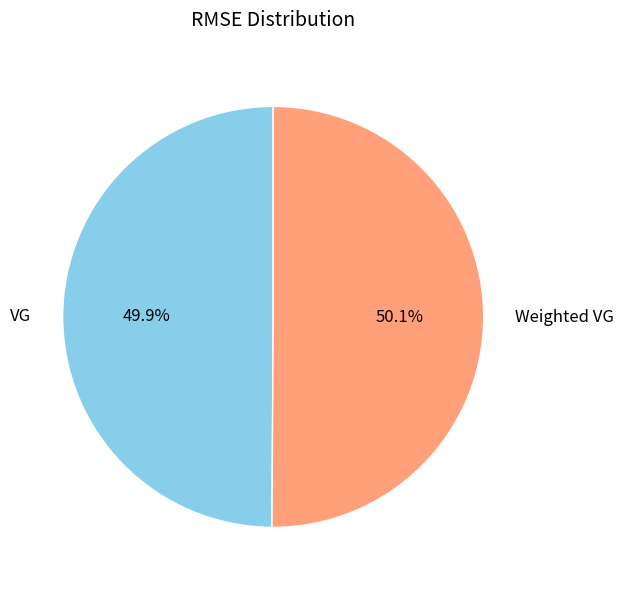

Is there any slice that represents more than half of the pie?

Yes